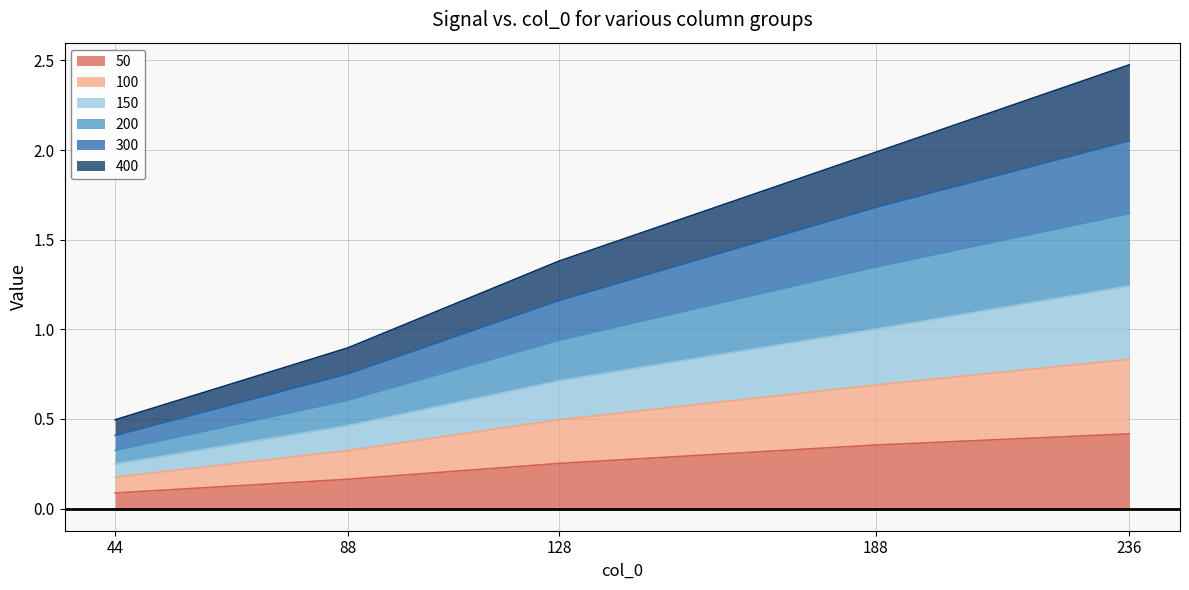

What is the spread (max minus min) of values at 236?

2.1